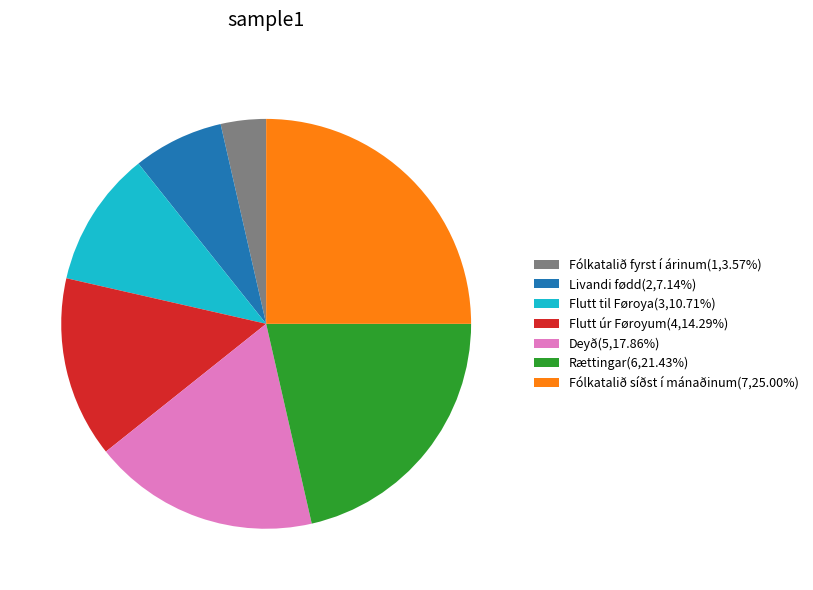

Count the number of slices in the pie.

7